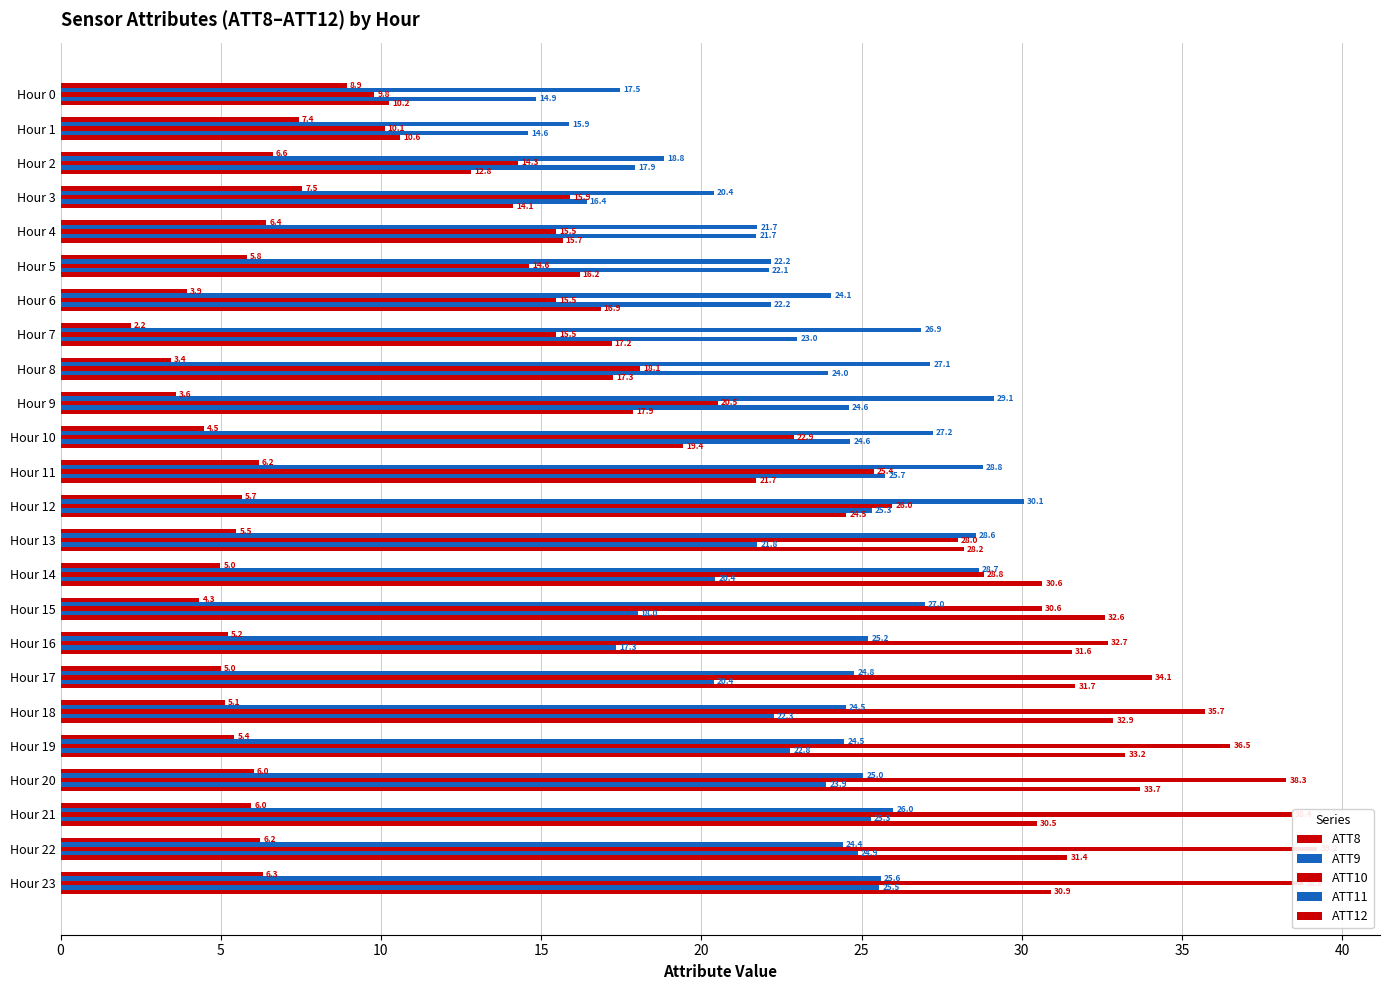

At which category is the sum across all series the highest?

Hour 23